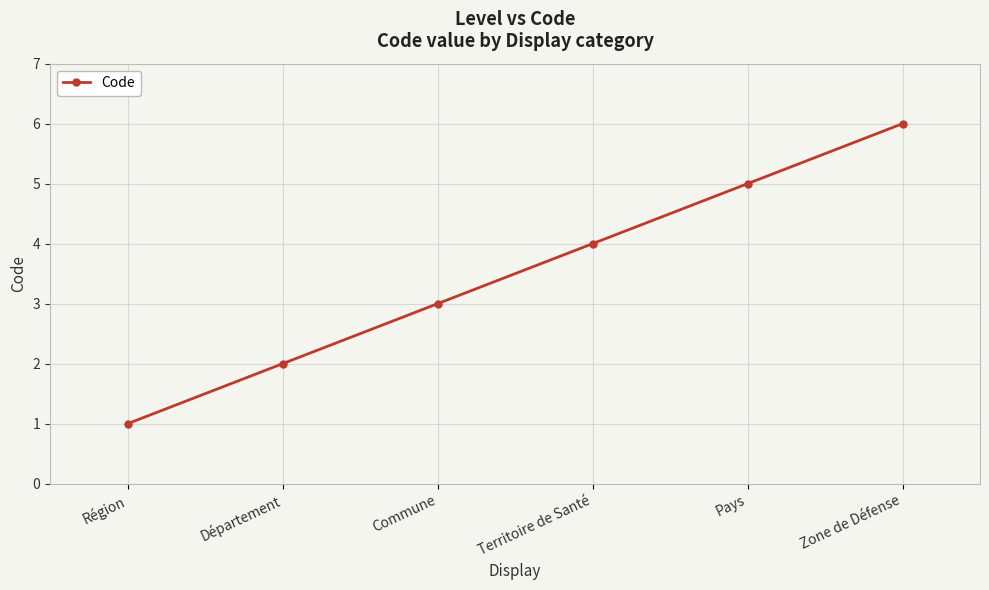

What is the difference between the values at Pays and Commune?

2